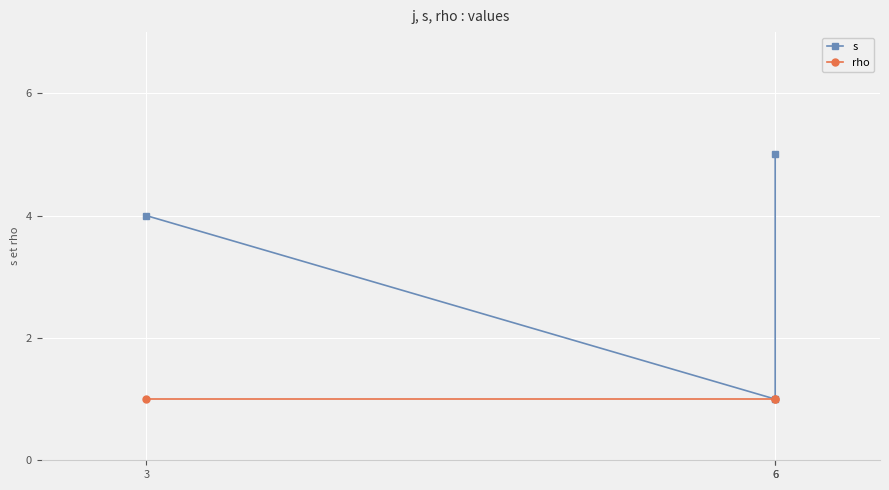

How many data points does each series have?

3